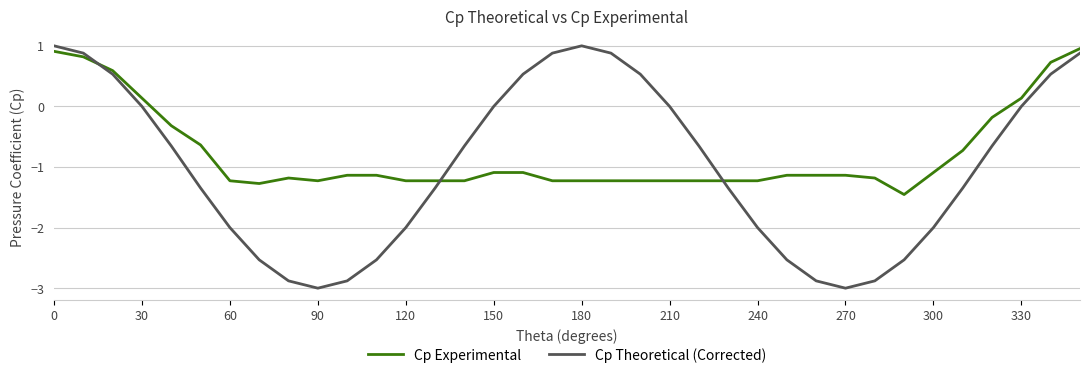

List the series in order of their overall mean, highest first.

Cp Experimental, Cp Theoretical (Corrected)